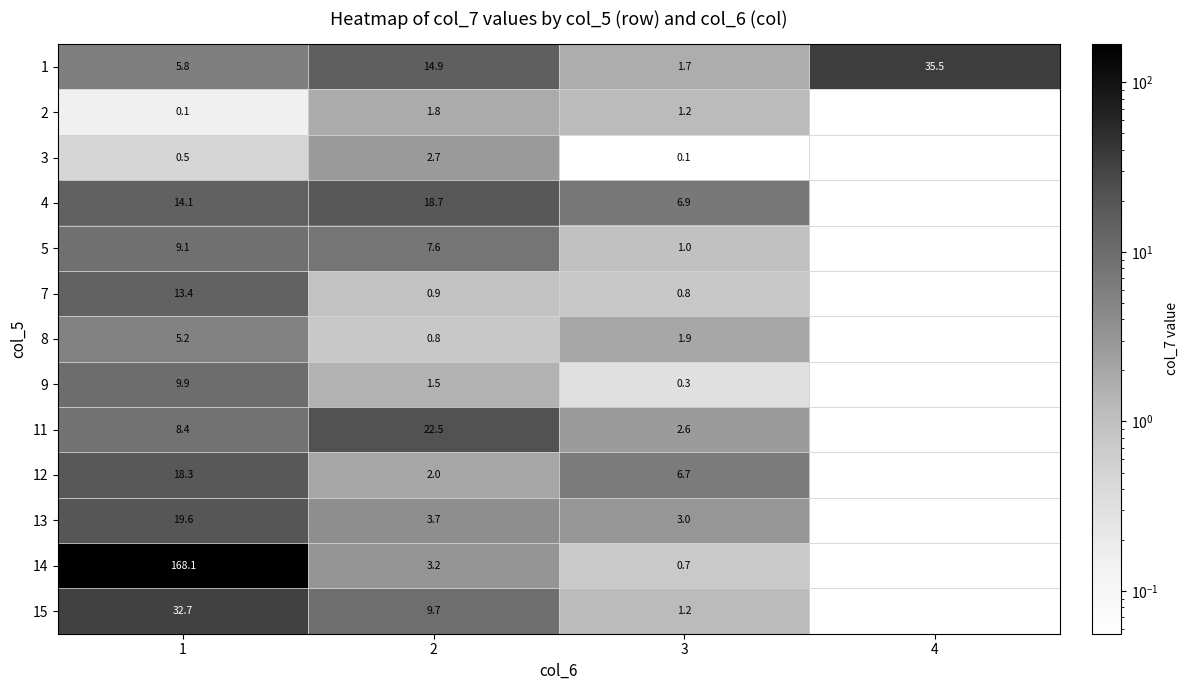

Count the number of data series in this chart.

13